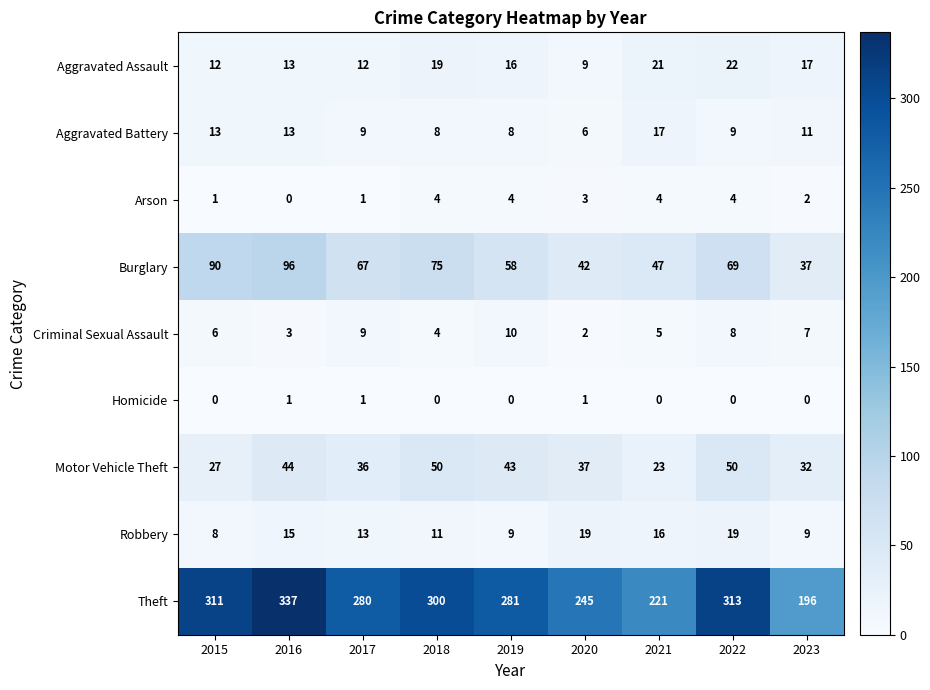

At 2015, list the series in order from largest to smallest.

Theft, Burglary, Motor Vehicle Theft, Aggravated Battery, Aggravated Assault, Robbery, Criminal Sexual Assault, Arson, Homicide